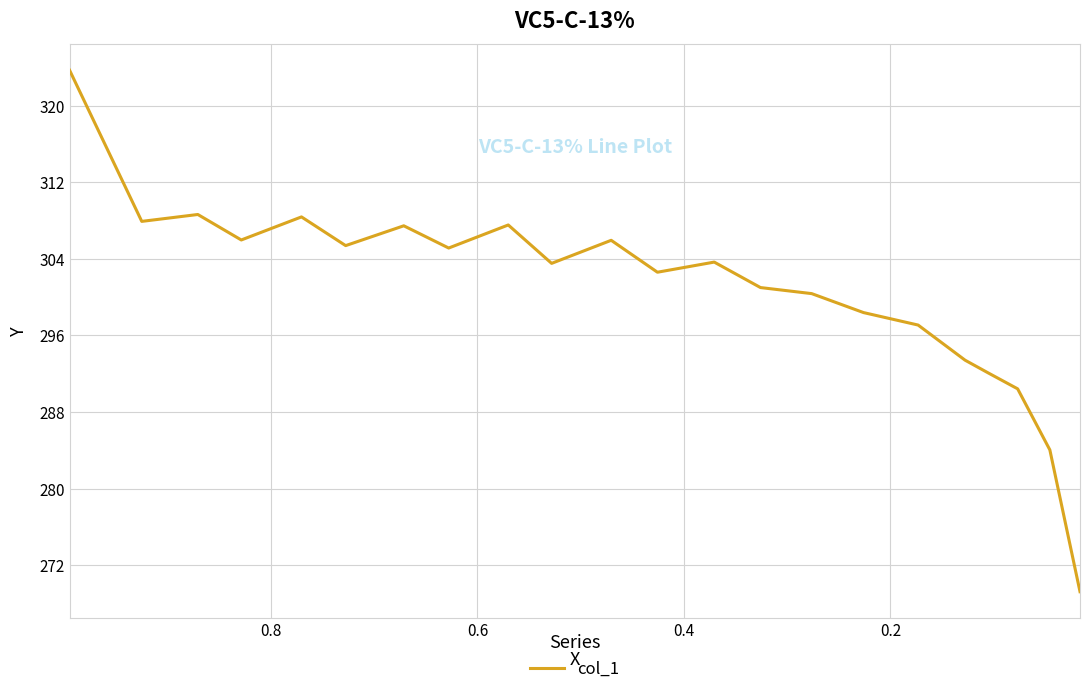

Reading left to right, transcribe all the data shown in this chart.

323.7	307.9	308.6	306.0	308.4	305.4	307.5	305.1	307.5	303.5	305.9	302.6	303.7	301.0	300.4	298.4	297.1	293.4	292.1	290.4	284.0	269.2